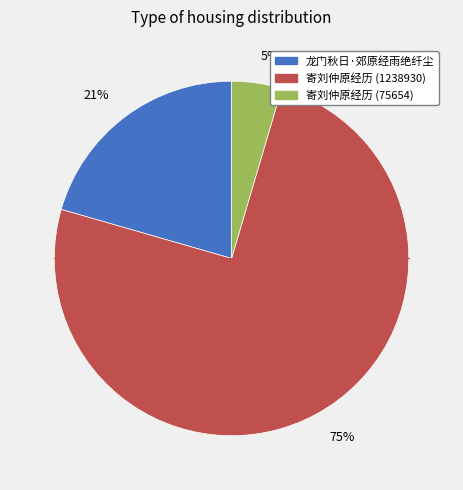

How many slices are in this pie chart?

3